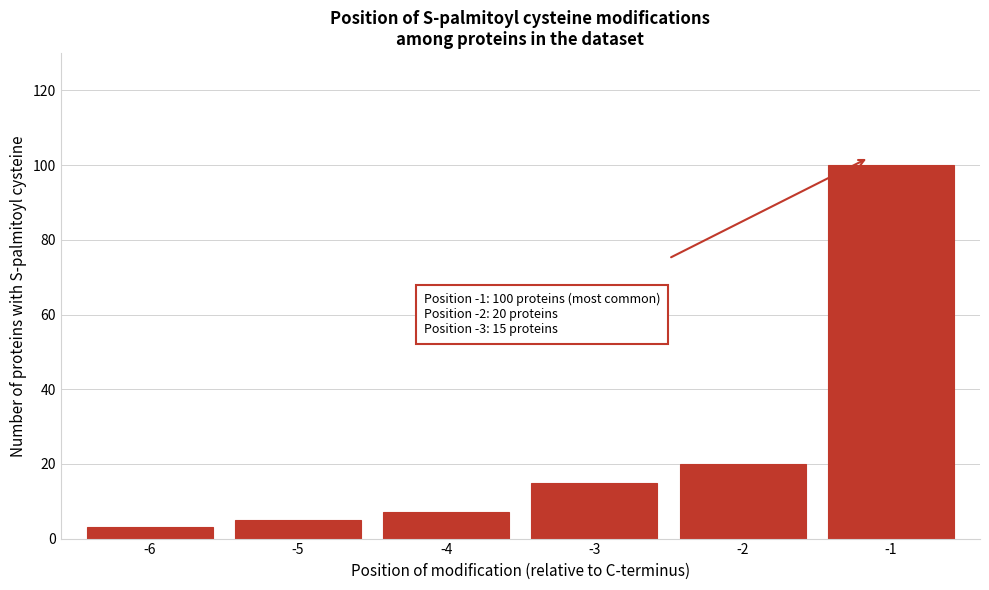

Reading left to right, list all the values displayed in this chart.

3	5	7	15	20	100